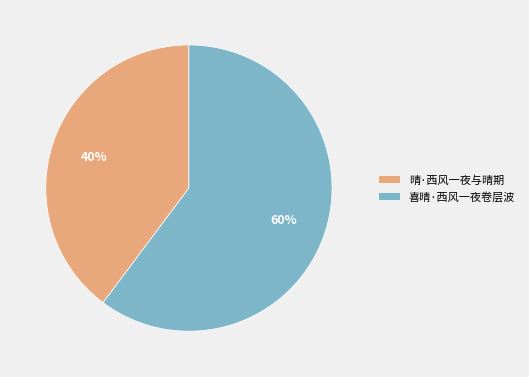

Rank the categories by value from highest to lowest.

喜晴·西风一夜卷层波, 晴·西风一夜与晴期